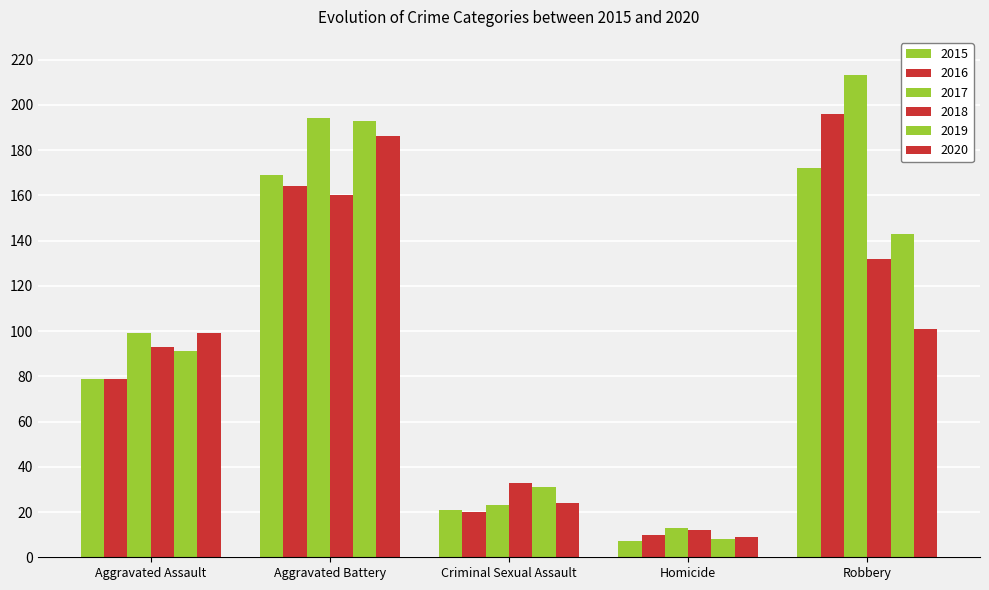

How many bars are there in total?

30